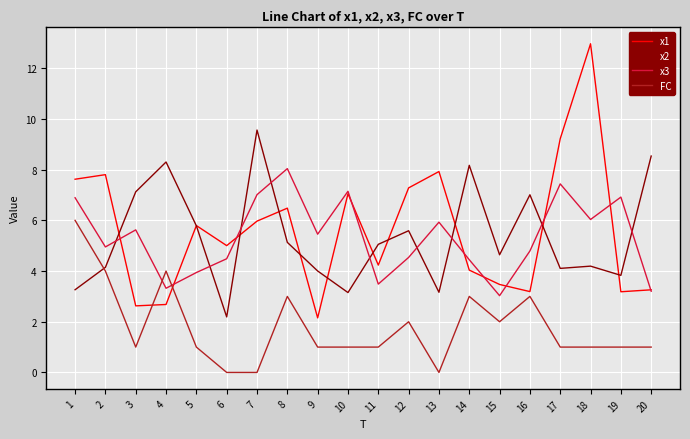

True or false: x1 has a value of 5.1 at 13.

False